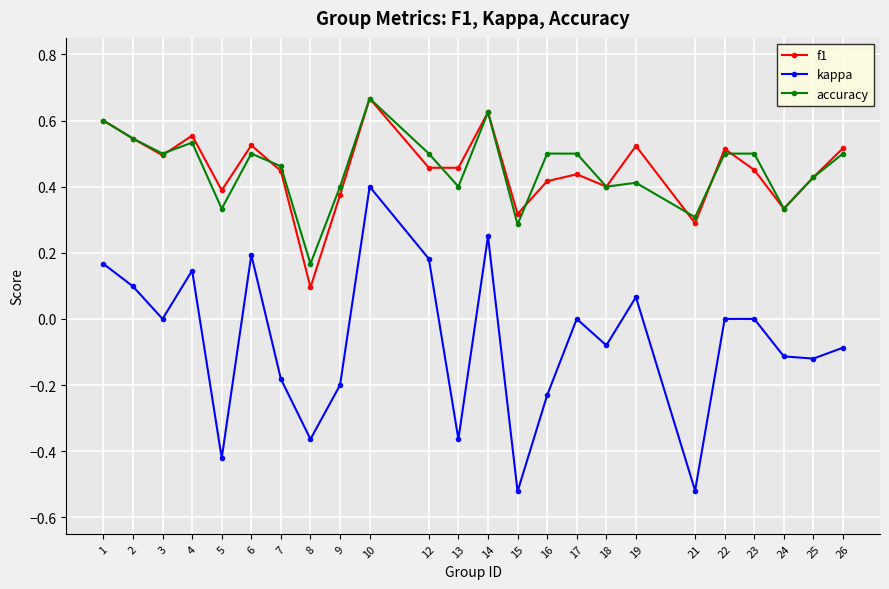

Which category has the highest value across all series?

10